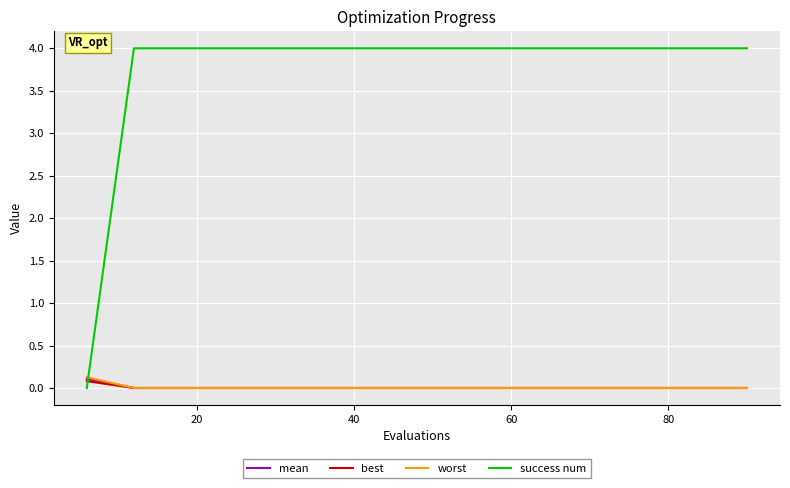

How many intersections are there between worst and success num?

1